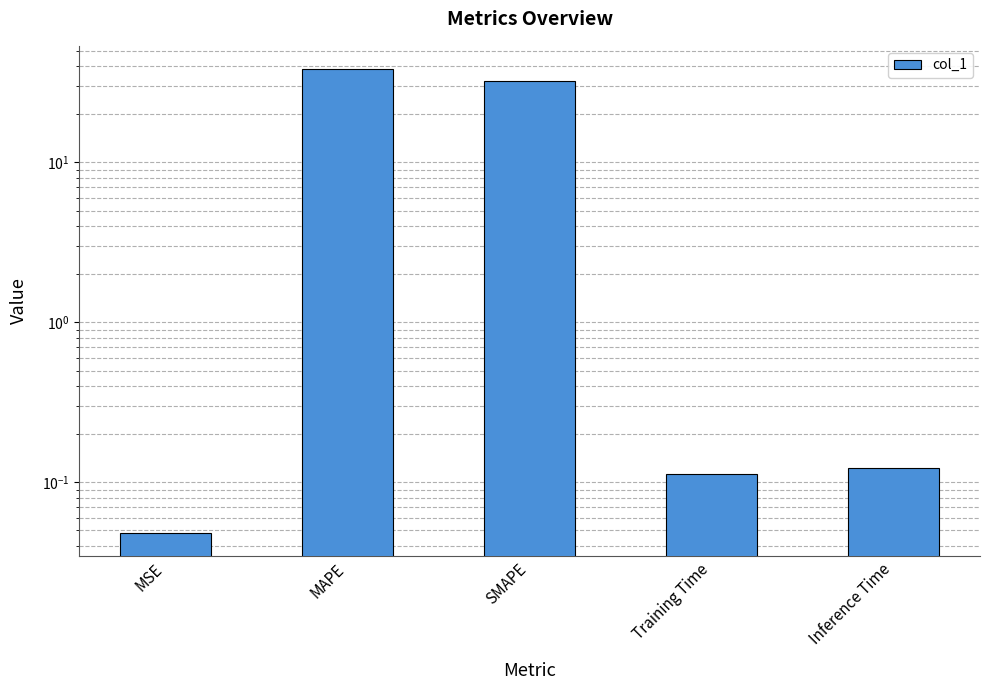

Rank the categories by value from lowest to highest.

MSE, Training Time, Inference Time, SMAPE, MAPE